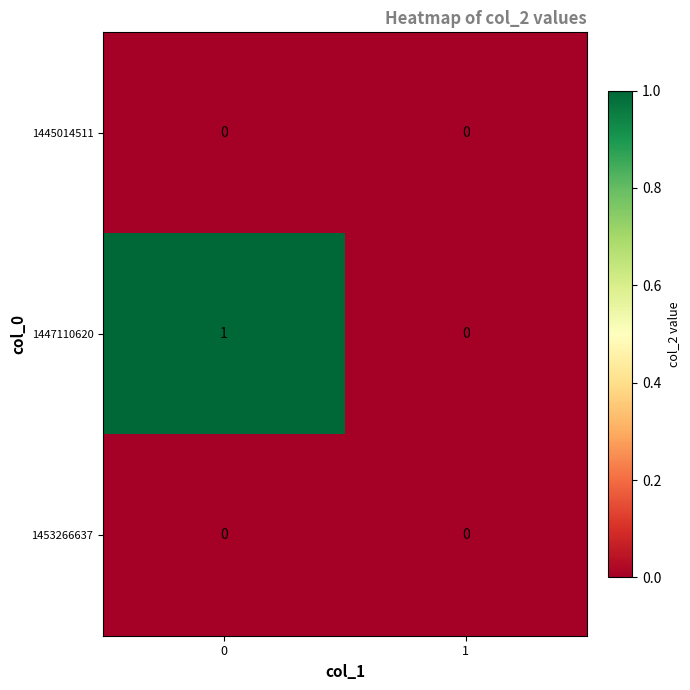

Which series has the largest total across all categories?

1447110620